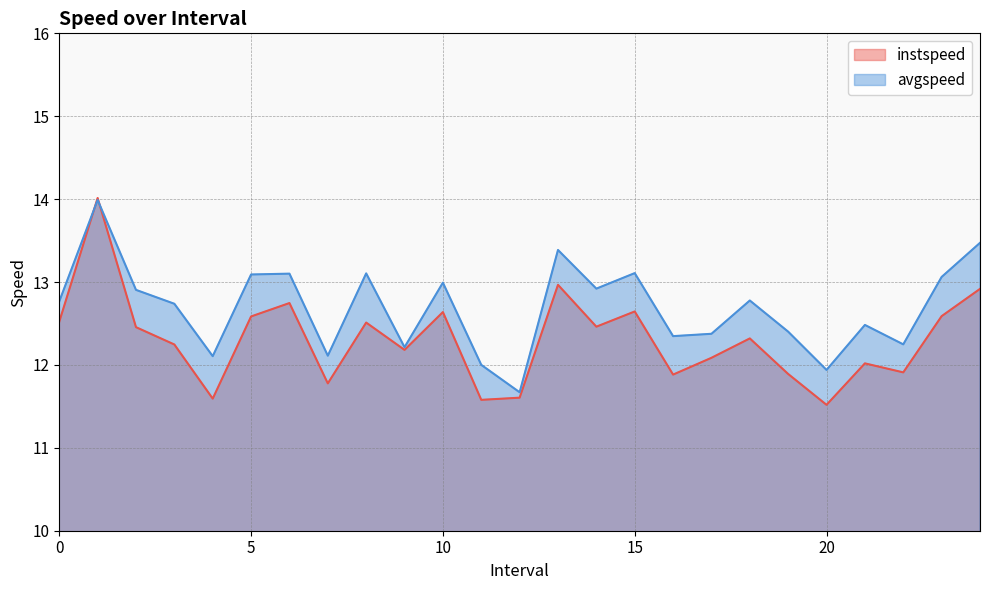

At which label does avgspeed reach its peak?

1.0